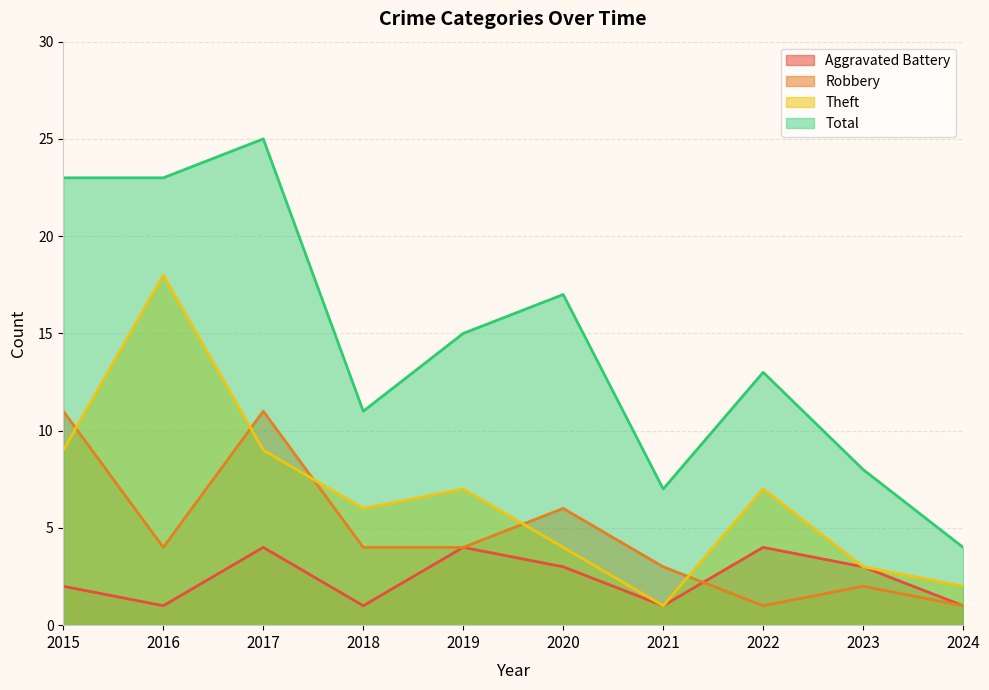

At which label is Robbery closest to 6?

2020